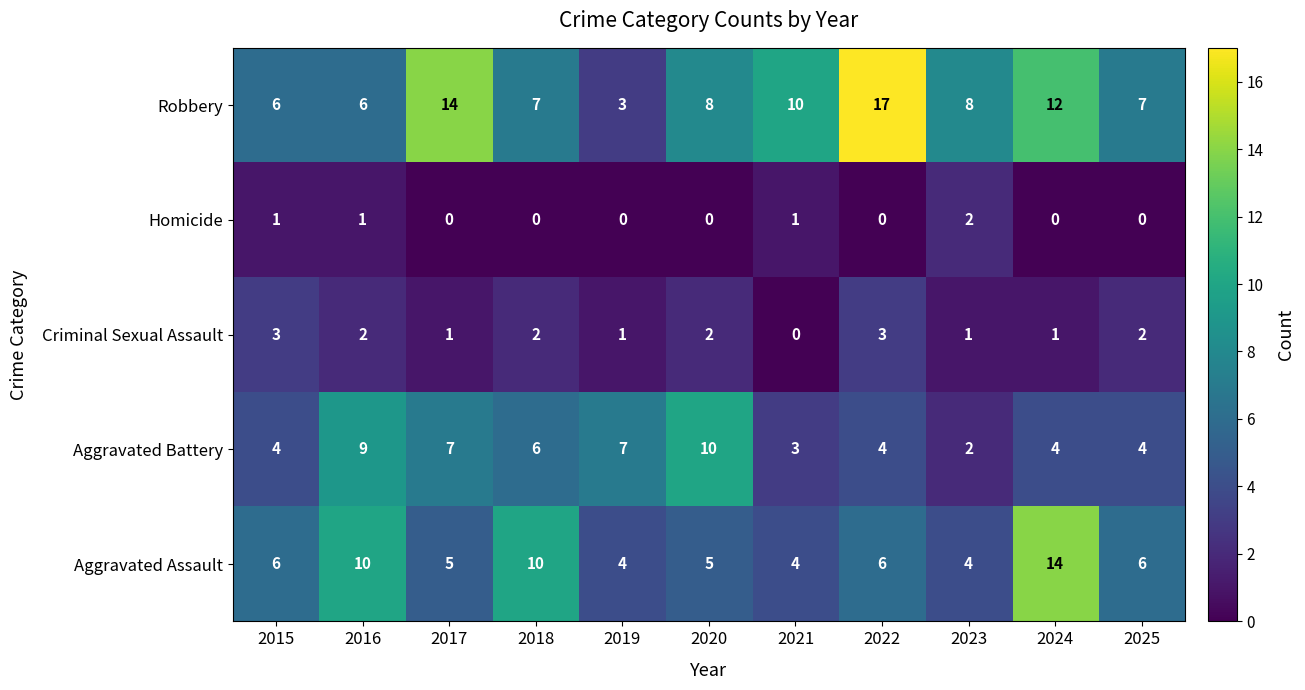

What is the maximum value shown in the chart?

17